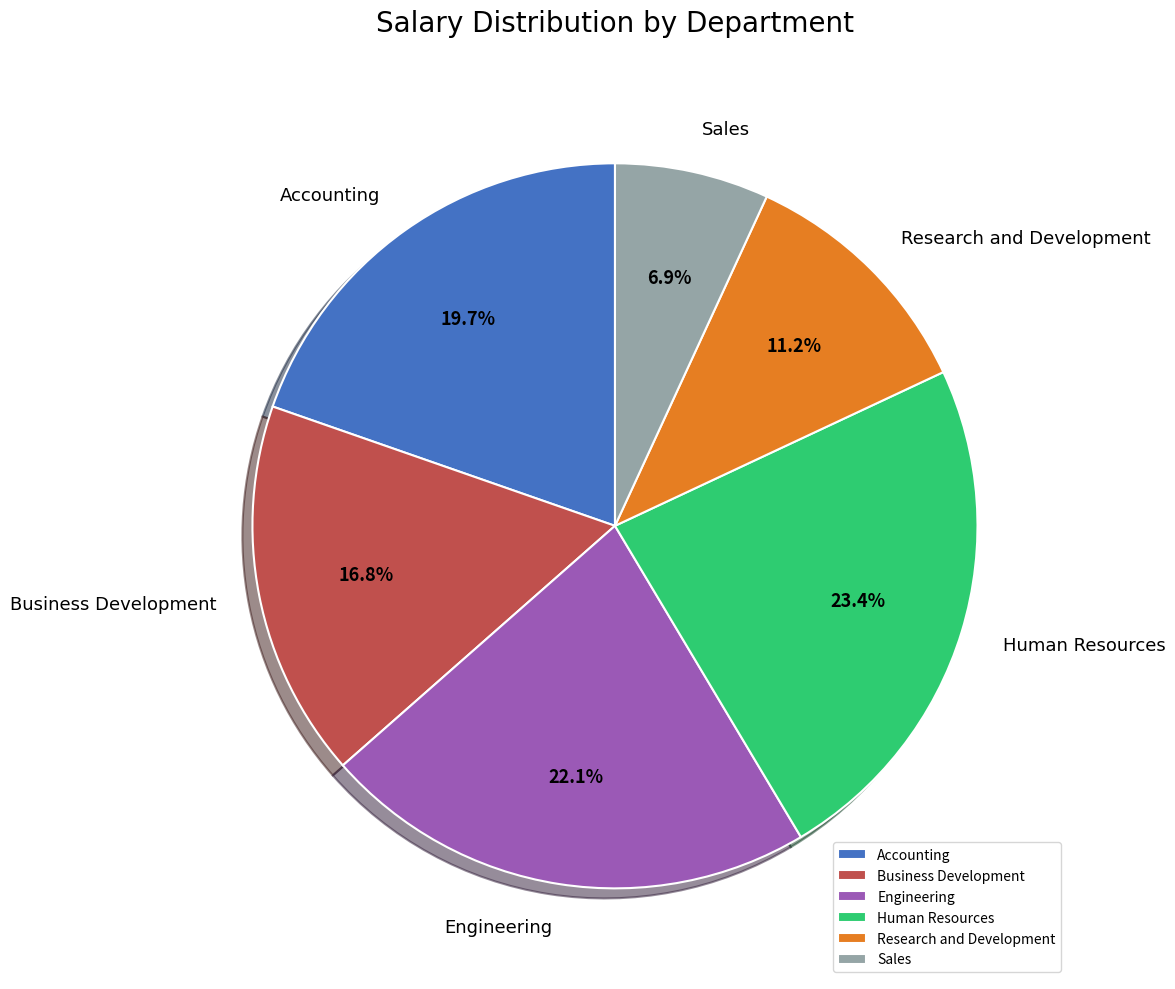

To the nearest percent, what is the combined percentage of Accounting and Engineering?

42%